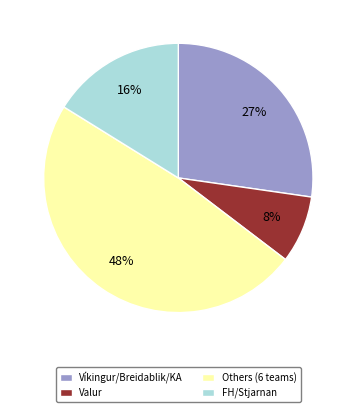

How many slices are in this pie chart?

4